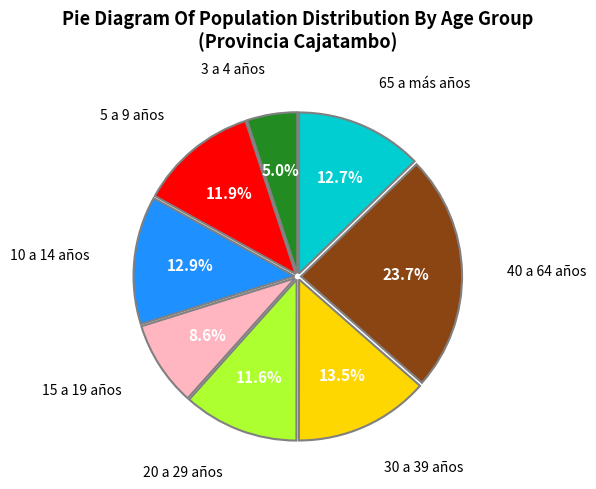

Is there any slice that represents more than half of the pie?

No